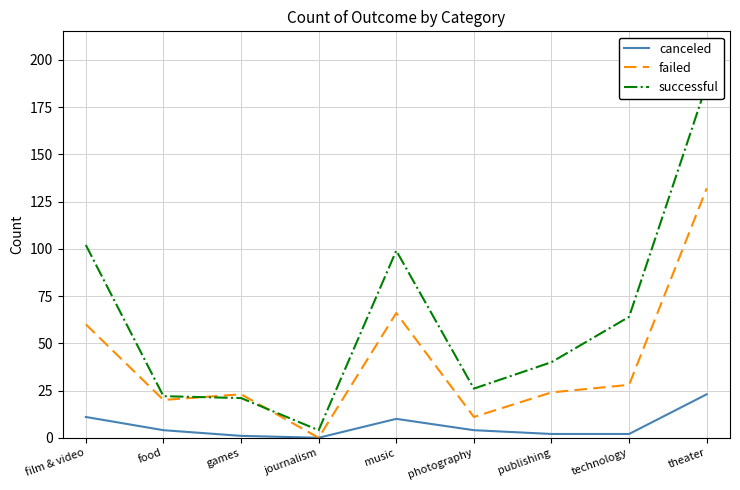

Is the value of failed at technology greater than the value of canceled at photography?

Yes